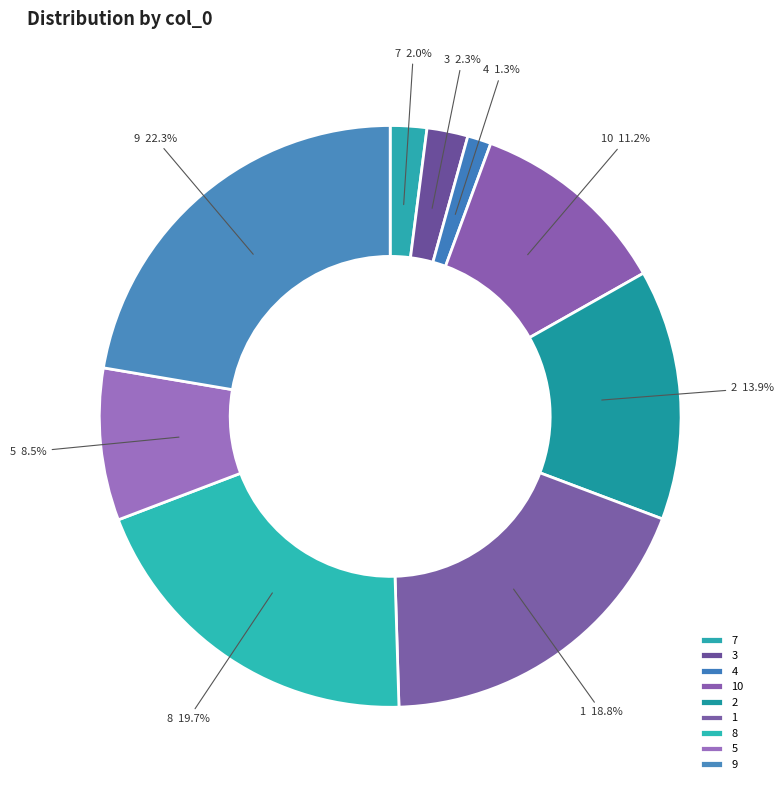

What percentage is the 4 slice, to the nearest percent?

1%